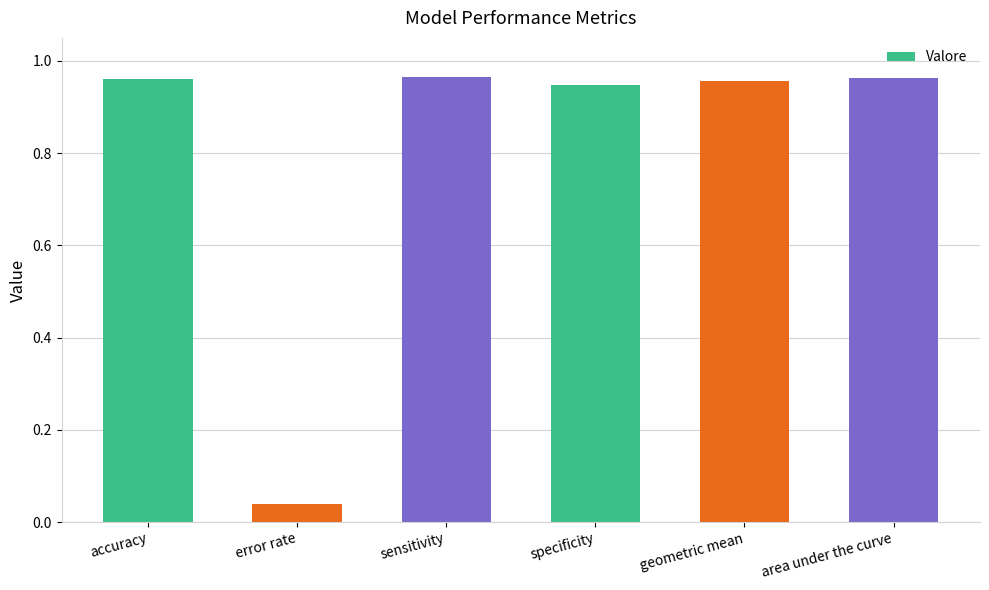

At which label is the value closest to 0?

error rate